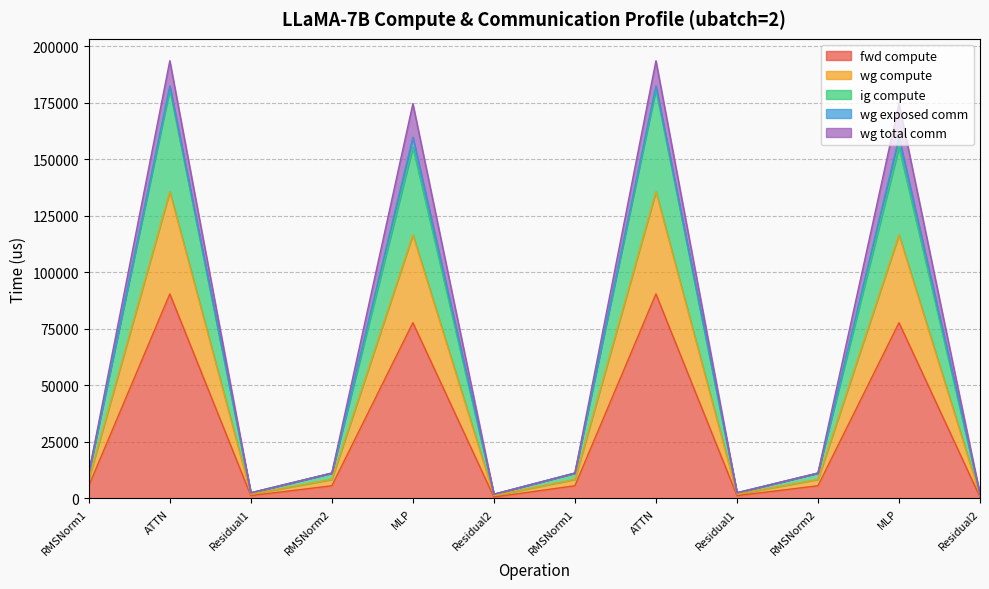

Is the value of wg compute at Residual2 greater than the value of fwd compute at Residual1?

Yes